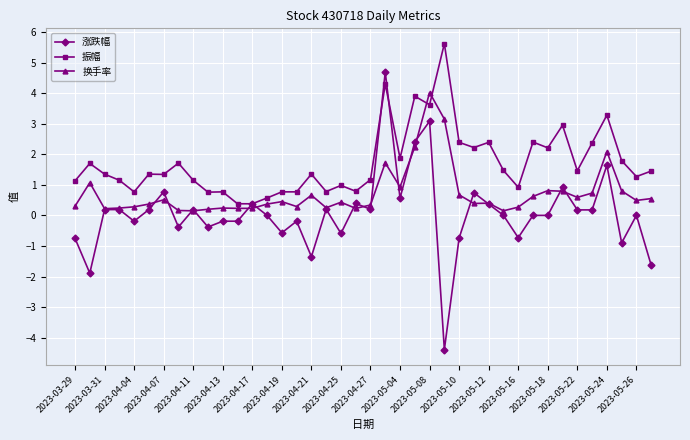

Which series has the largest range (max minus min)?

涨跌幅